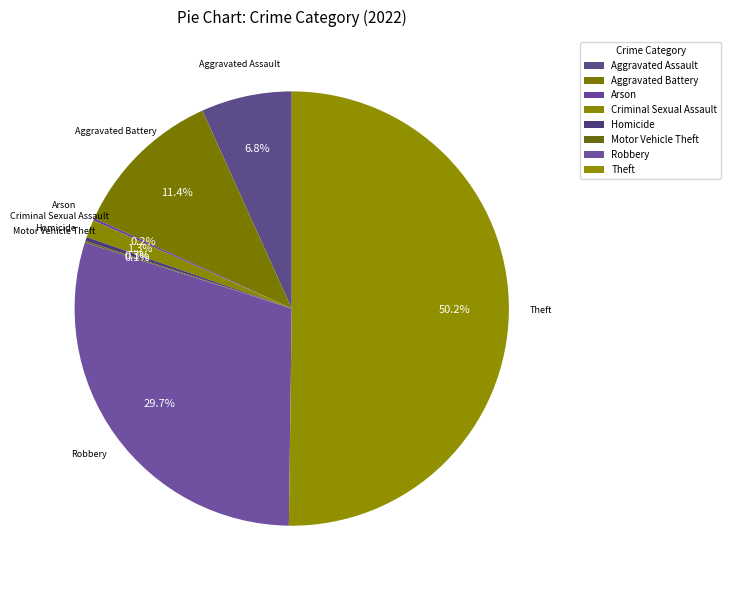

To the nearest percent, what percentage of the pie is Criminal Sexual Assault?

1%